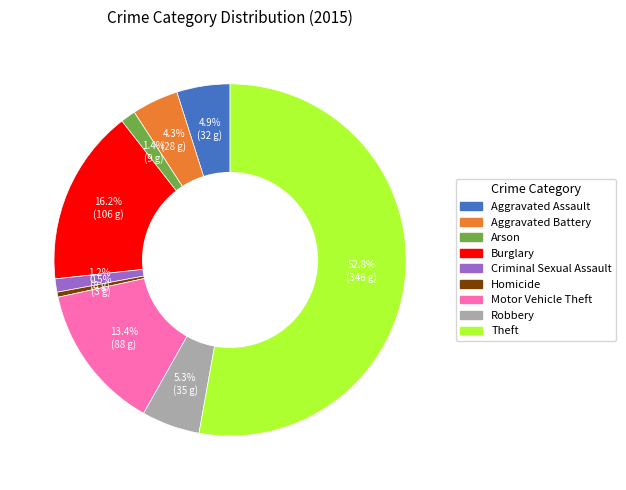

How much of the chart is everything except Criminal Sexual Assault?

98.8%